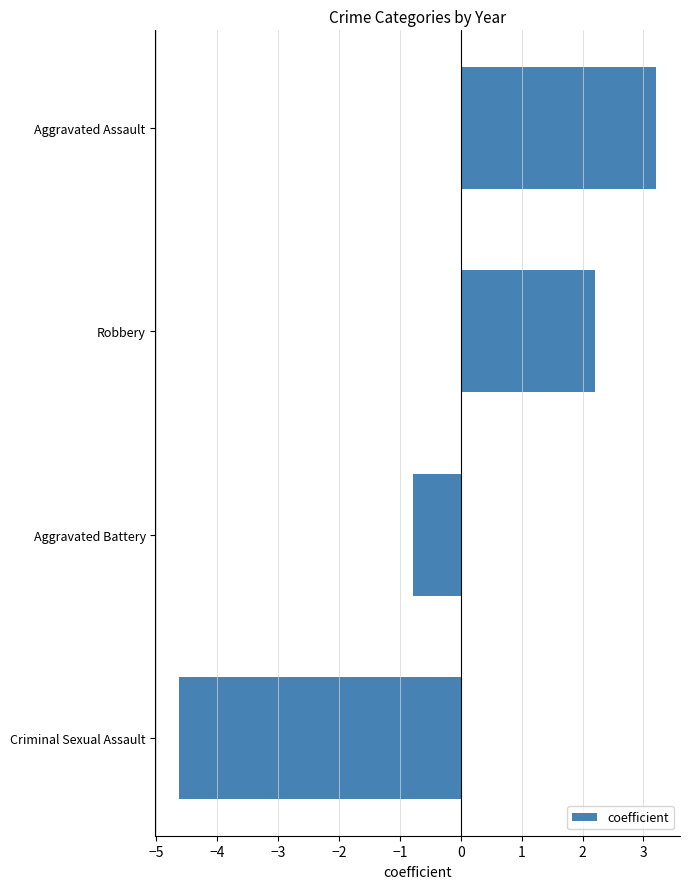

Which category has the lowest value across all series?

Criminal Sexual Assault